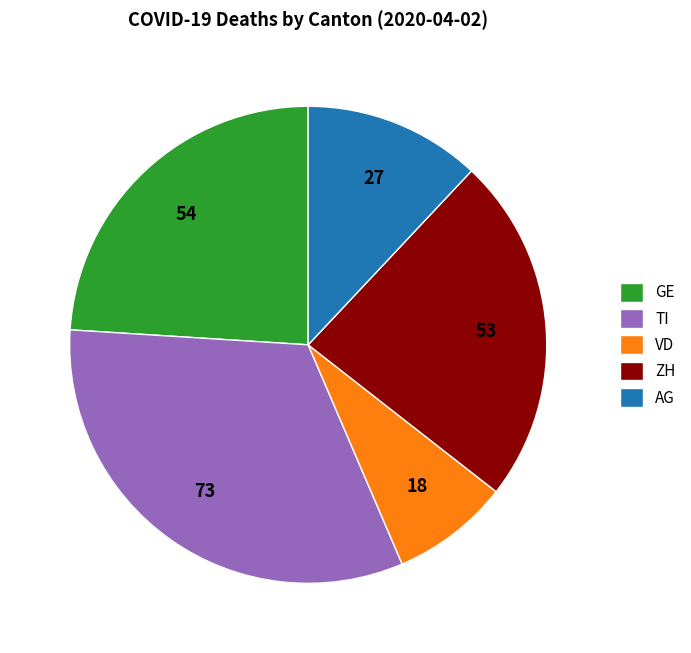

Is VD the majority of the pie?

No